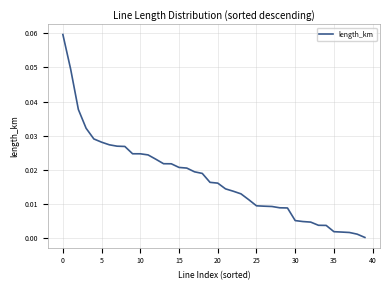

What is the sum of all values?

0.7